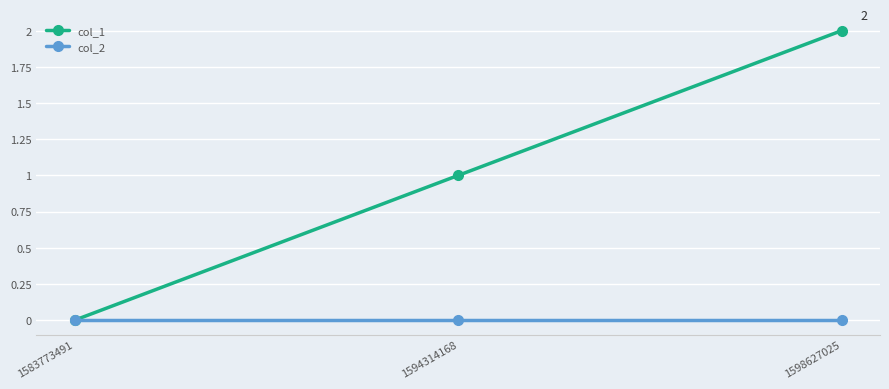

Reading left to right, transcribe all the data shown in this chart.

col_1: 0	1	2
col_2: 0	0	0